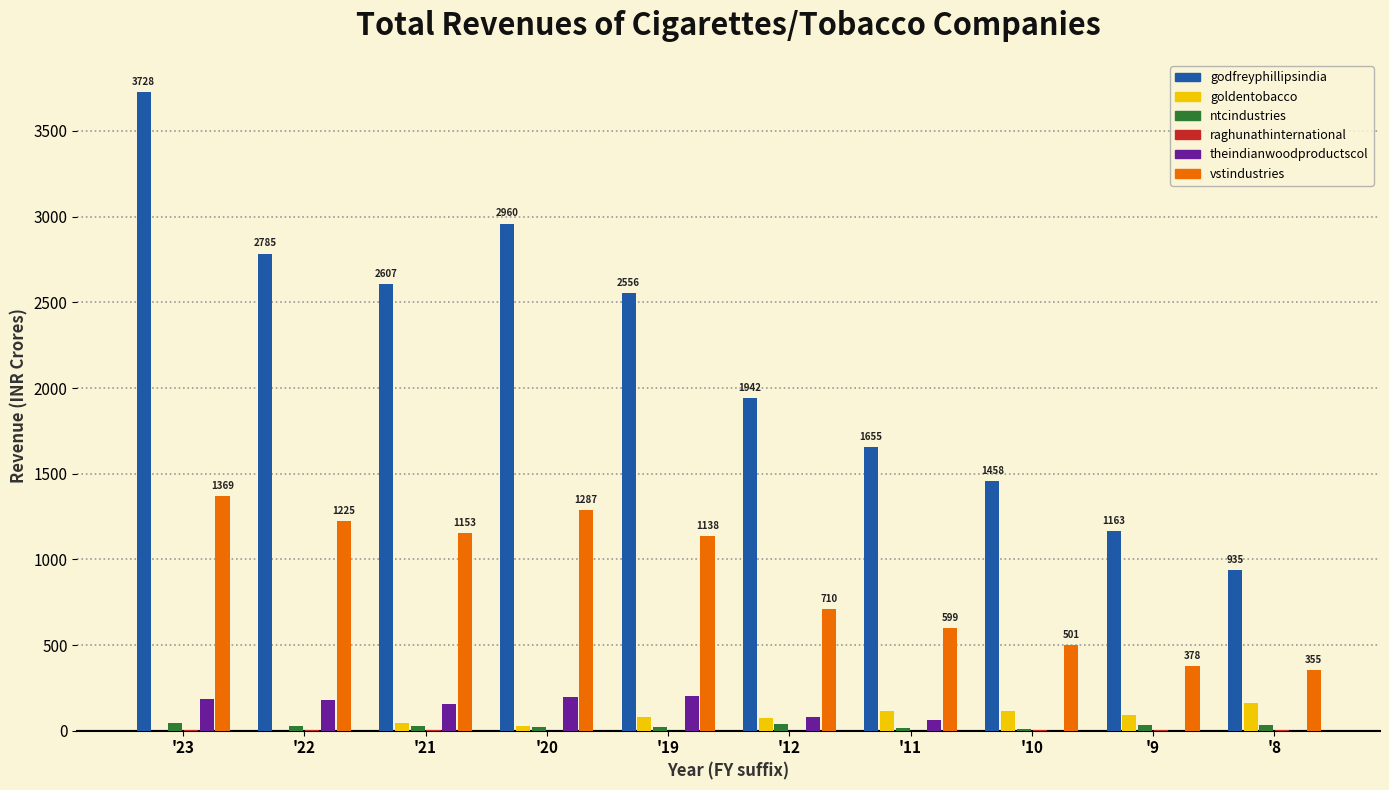

Which series has the largest total across all categories?

godfreyphillipsindia